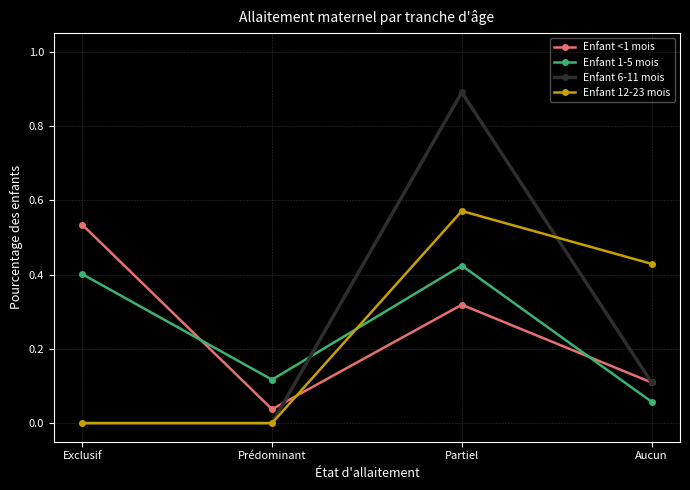

Which label corresponds to the largest value in the chart?

Partiel